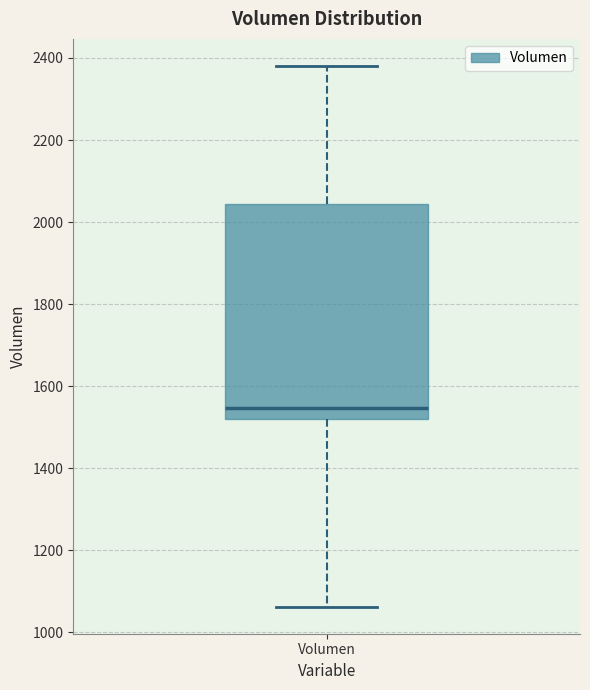

Transcribe this box plot: give where the median line is, the range the box spans, and where the two whiskers end, as read against the y-axis. The values are not printed on the chart, so give them approximately, as read against the axis.

median 1540, box 1520 to 2040, whiskers 1060 to 2380